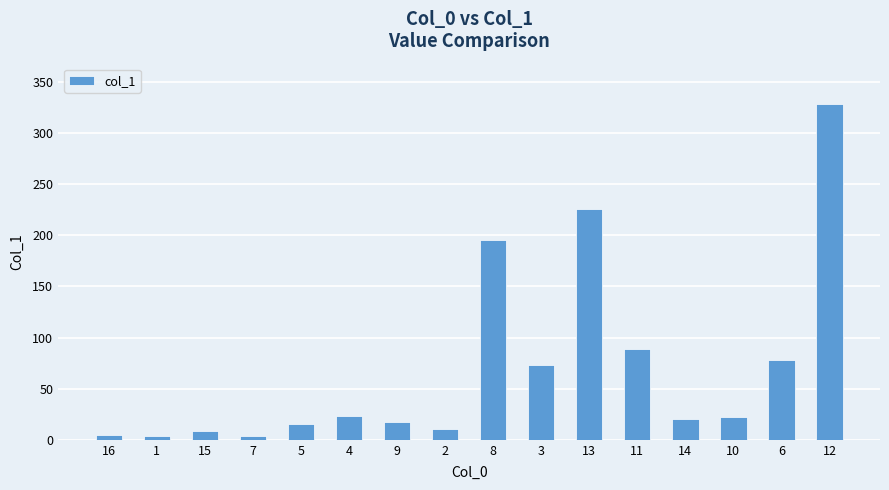

What is the smallest value displayed?

3.6